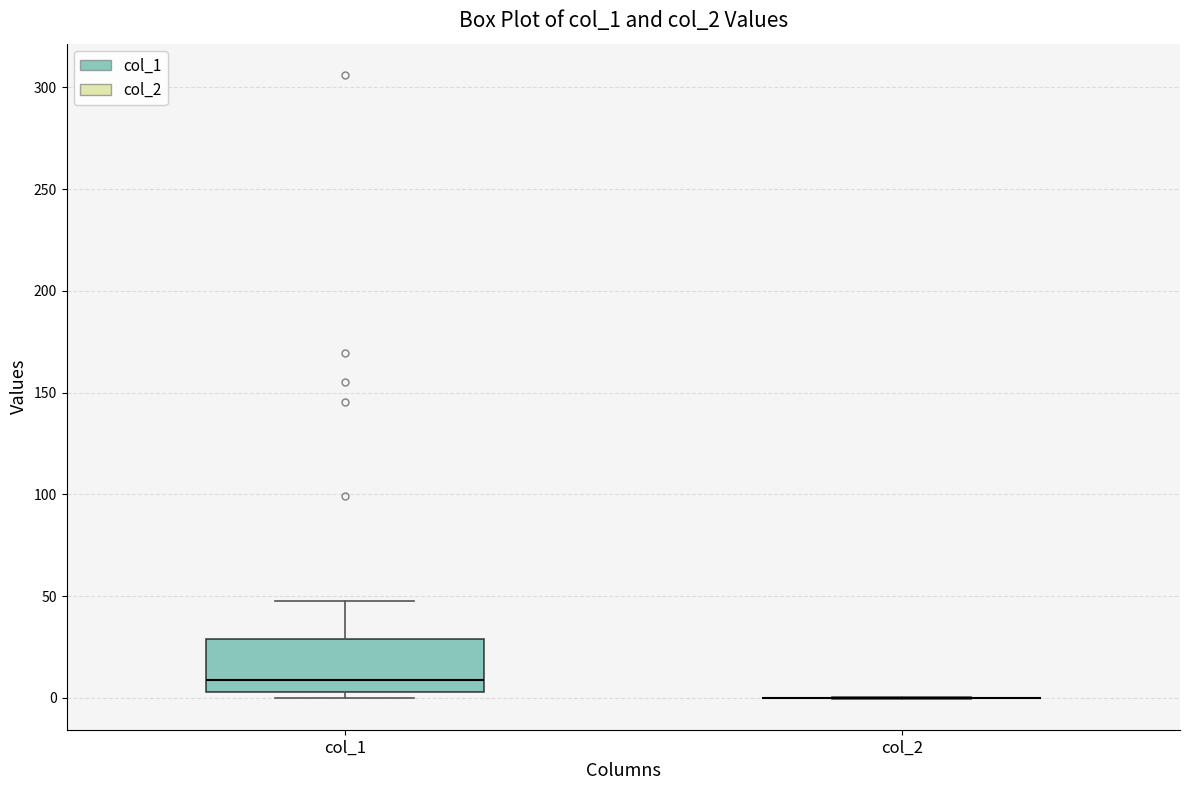

Reading left to right, transcribe this box plot: for each box, give where its median line is, the range the box spans, and where its two whiskers end, as read against the y-axis. The values are not printed on the chart, so give them approximately, as read against the axis.

col_1: median 10, box 5 to 30, whiskers 0 to 50
col_2: box collapsed to a line at 0, whiskers 0 to 0